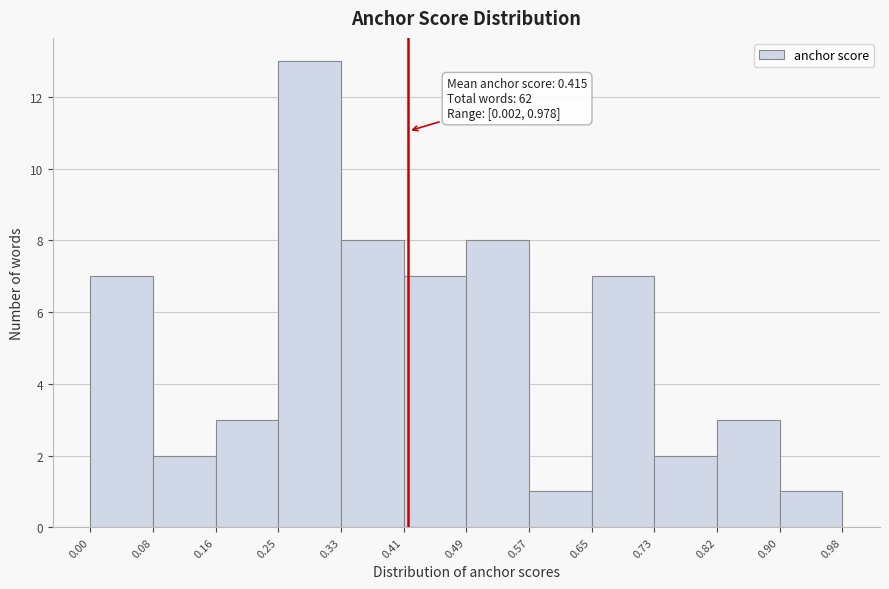

Which range on the x-axis has the tallest bar?

0.25 to 0.33